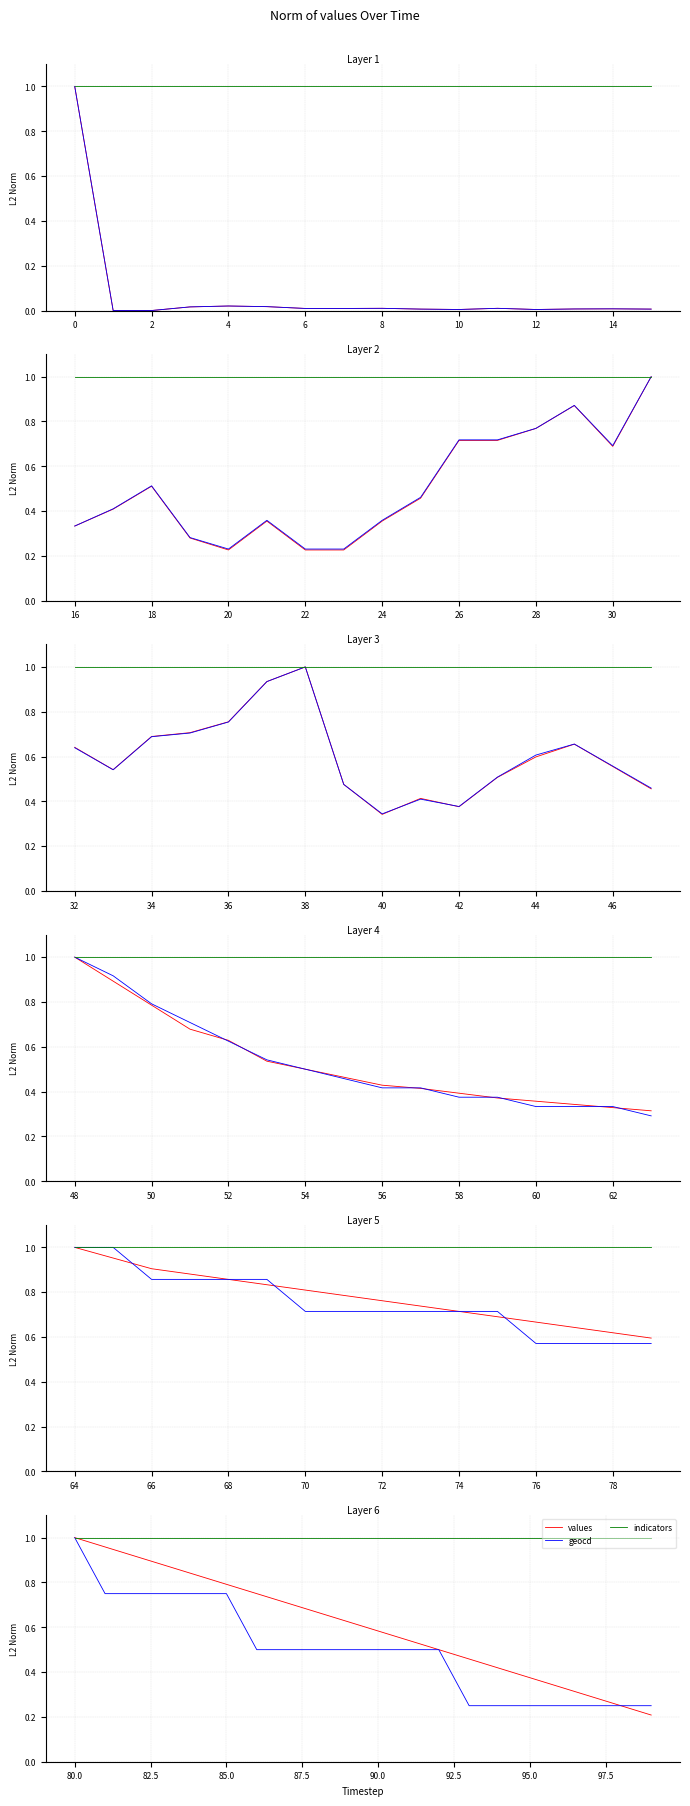

What is the difference between the second highest and minimum values in the geocd series?

0.5